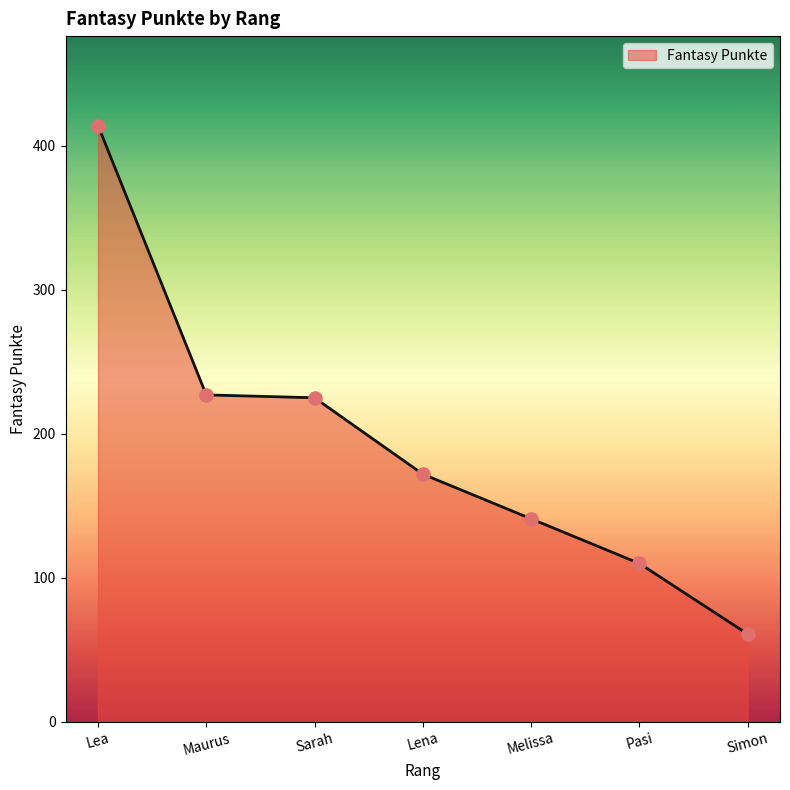

Approximately how many times larger is the value at Melissa compared to Sarah?

0.6